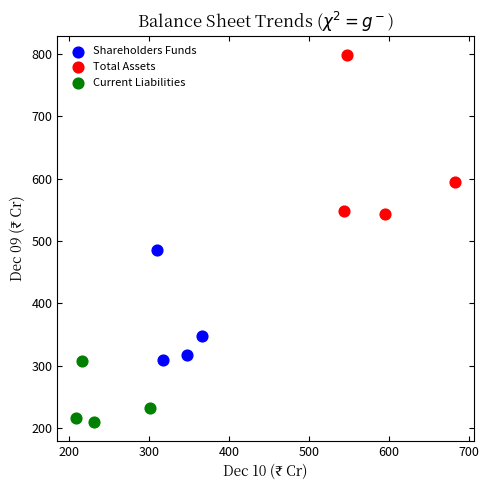

Which series has the widest spread of Y values?

Total Assets